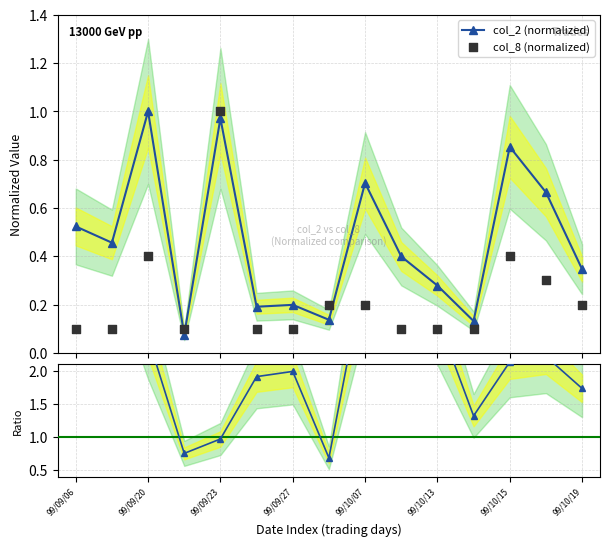

Which series contains the highest Y value?

col_2 / col_8